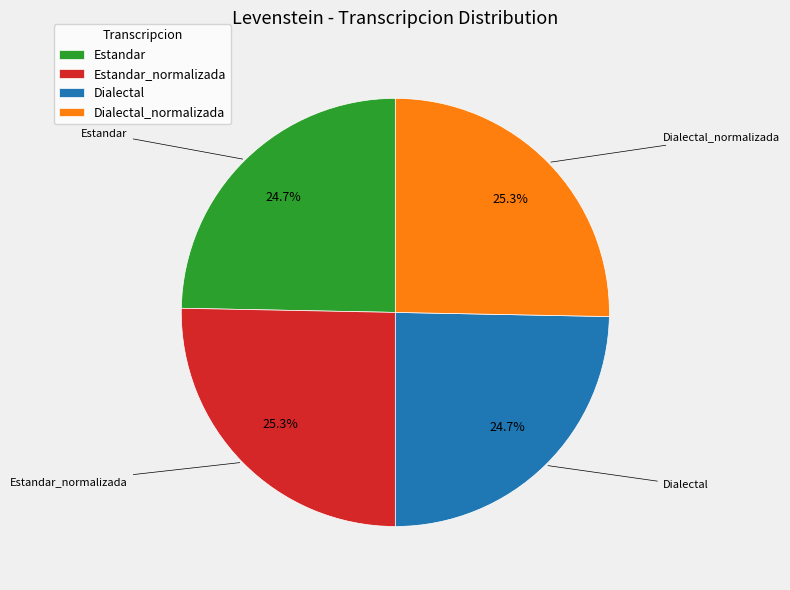

Between Dialectal and Estandar_normalizada, which is larger?

Estandar_normalizada